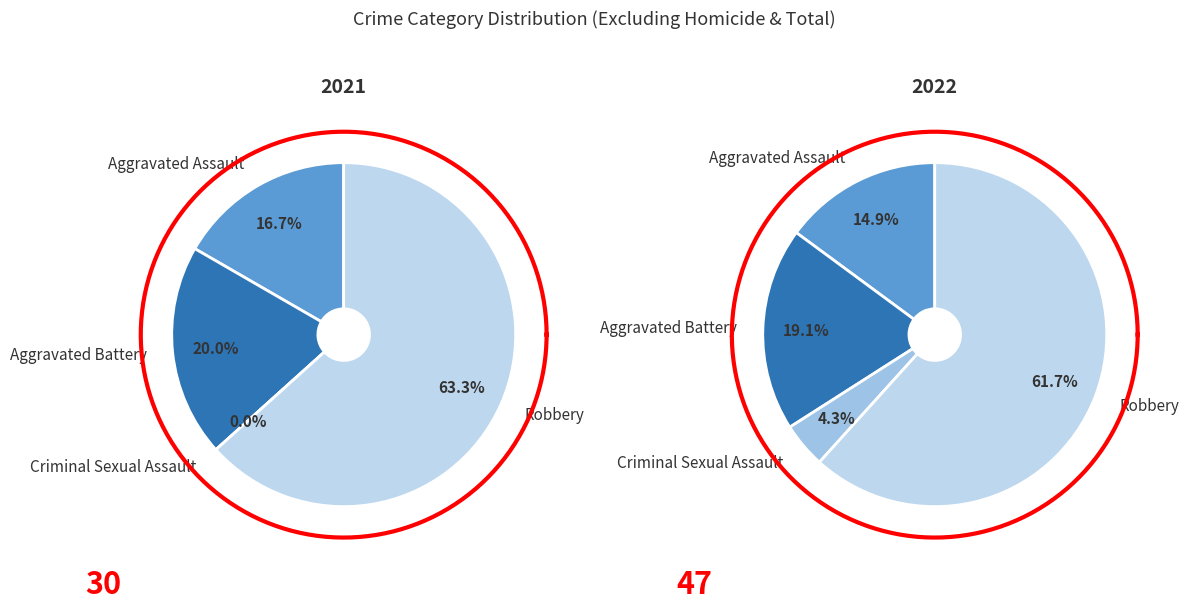

To the nearest percent, what is the difference between the largest and smallest slice percentages?

63%